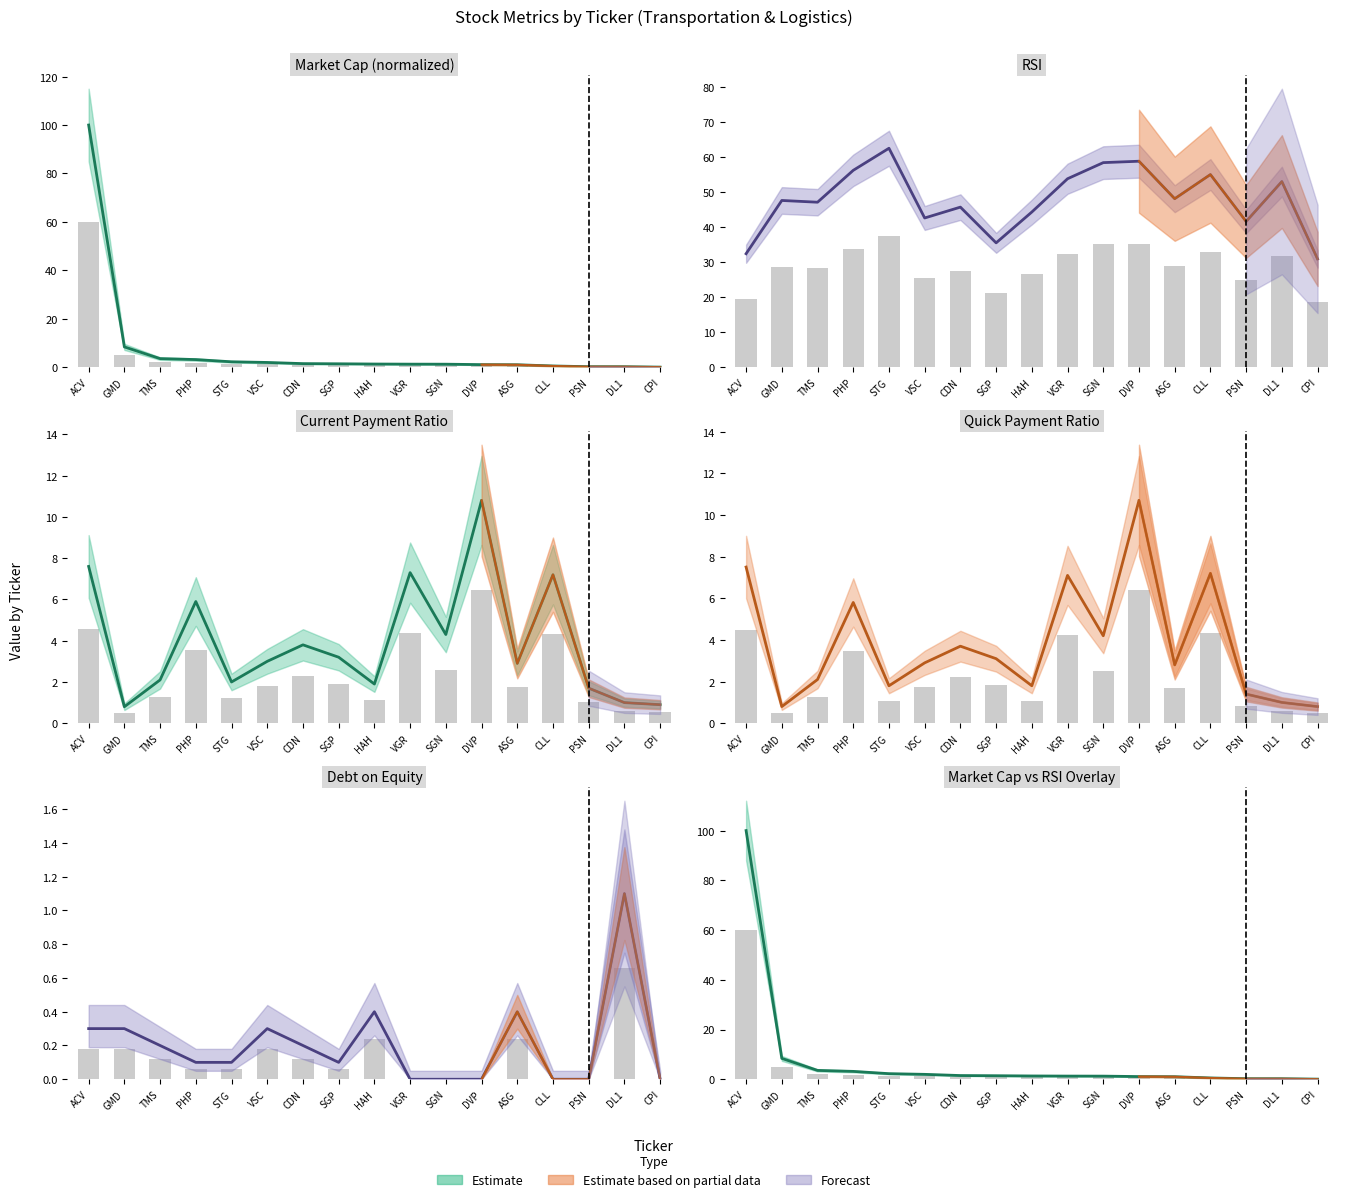

Which series has the widest spread of values?

marcap